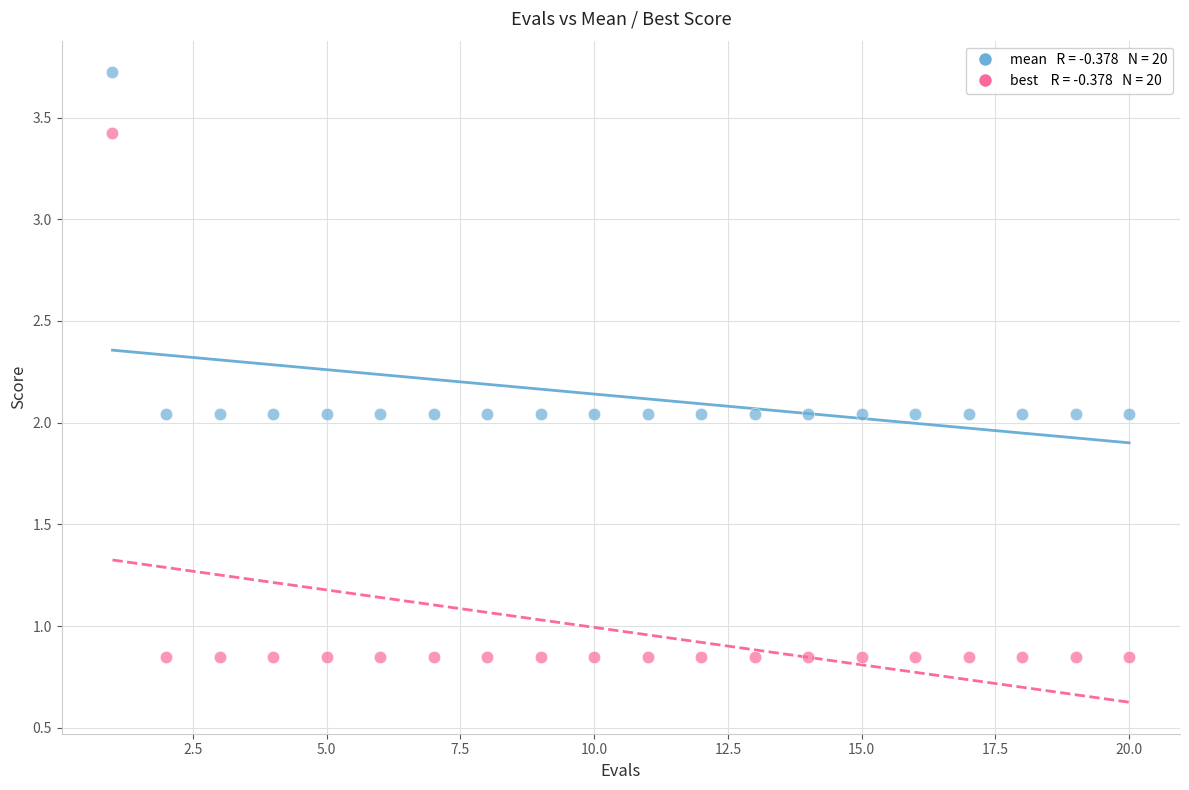

Across all data points, what is the range of Y values (max minus min)?

2.9